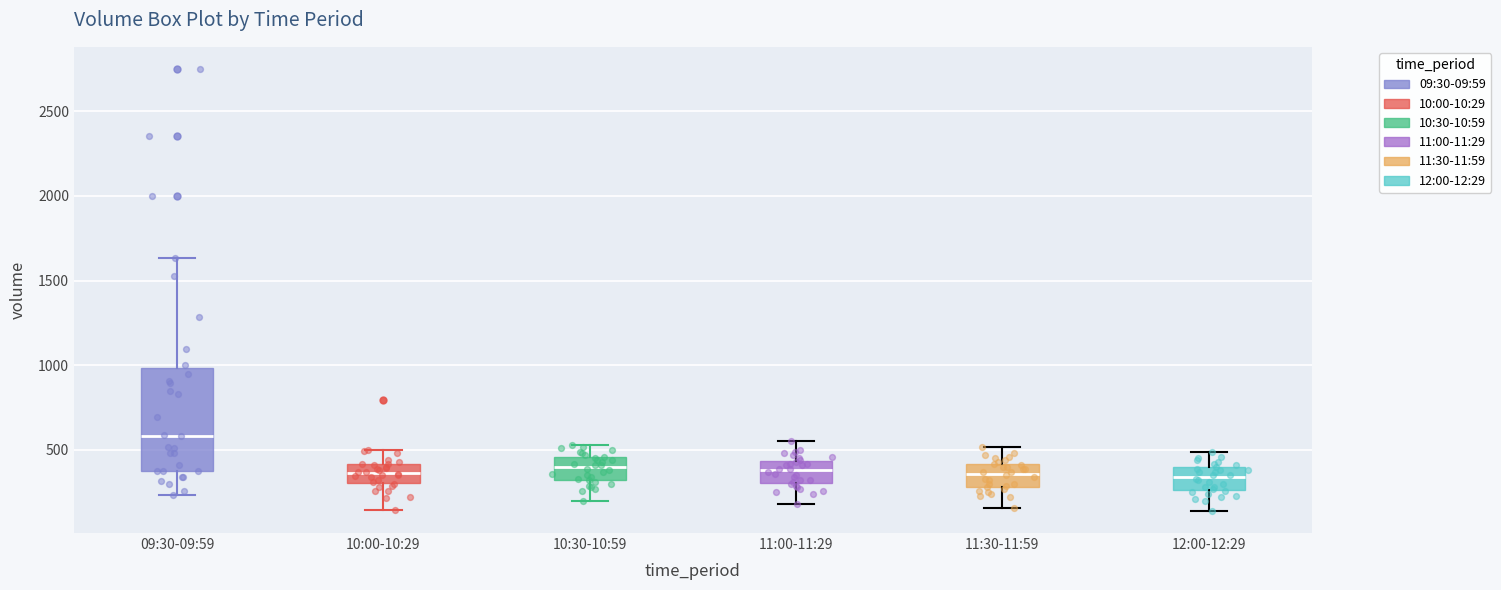

Reading left to right, transcribe this box plot: for each box, give where its median line is, the range the box spans, and where its two whiskers end, as read against the y-axis. The values are not printed on the chart, so give them approximately, as read against the axis.

09:30-09:59: median 600, box 400 to 1000, whiskers 250 to 1650
10:00-10:29: median 350, box 300 to 400, whiskers 150 to 500
10:30-10:59: median 400, box 300 to 450, whiskers 200 to 550
11:00-11:29: median 400, box 300 to 450, whiskers 200 to 550
11:30-11:59: median 350, box 300 to 400, whiskers 150 to 500
12:00-12:29: median 350, box 250 to 400, whiskers 150 to 500